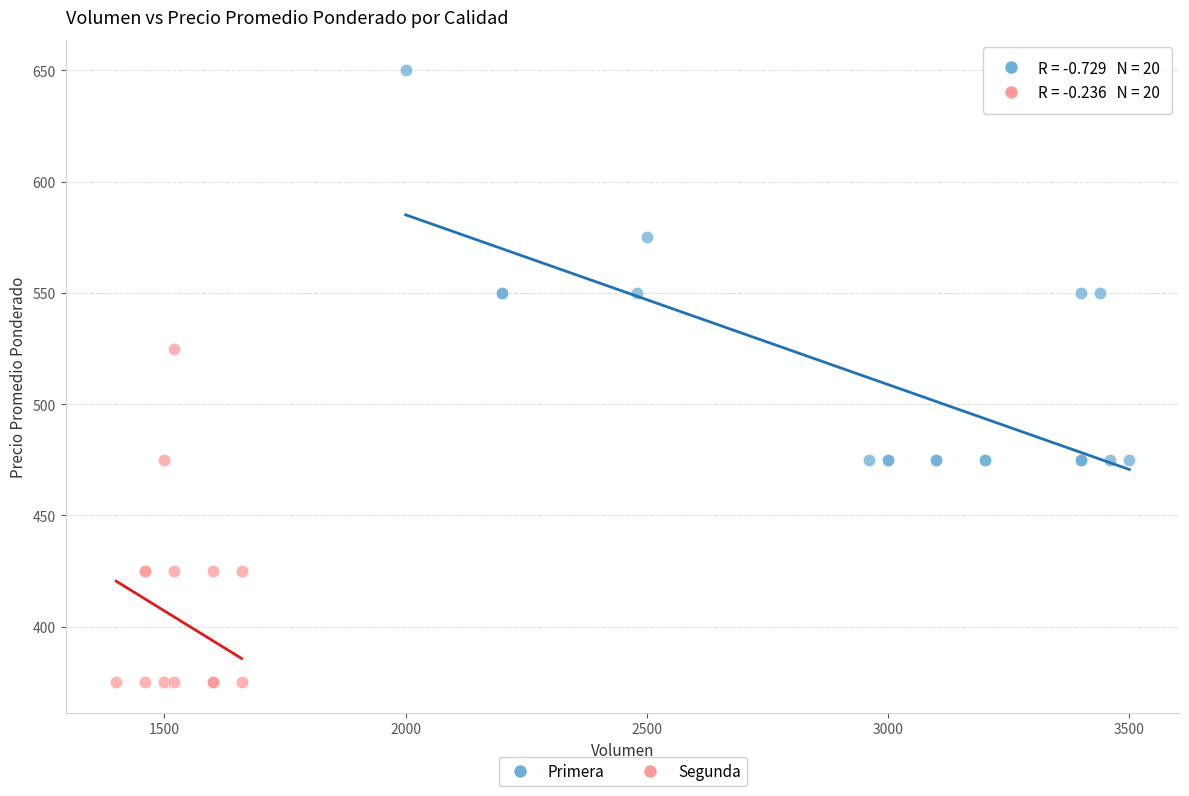

Which series reaches the maximum Y coordinate?

Primera